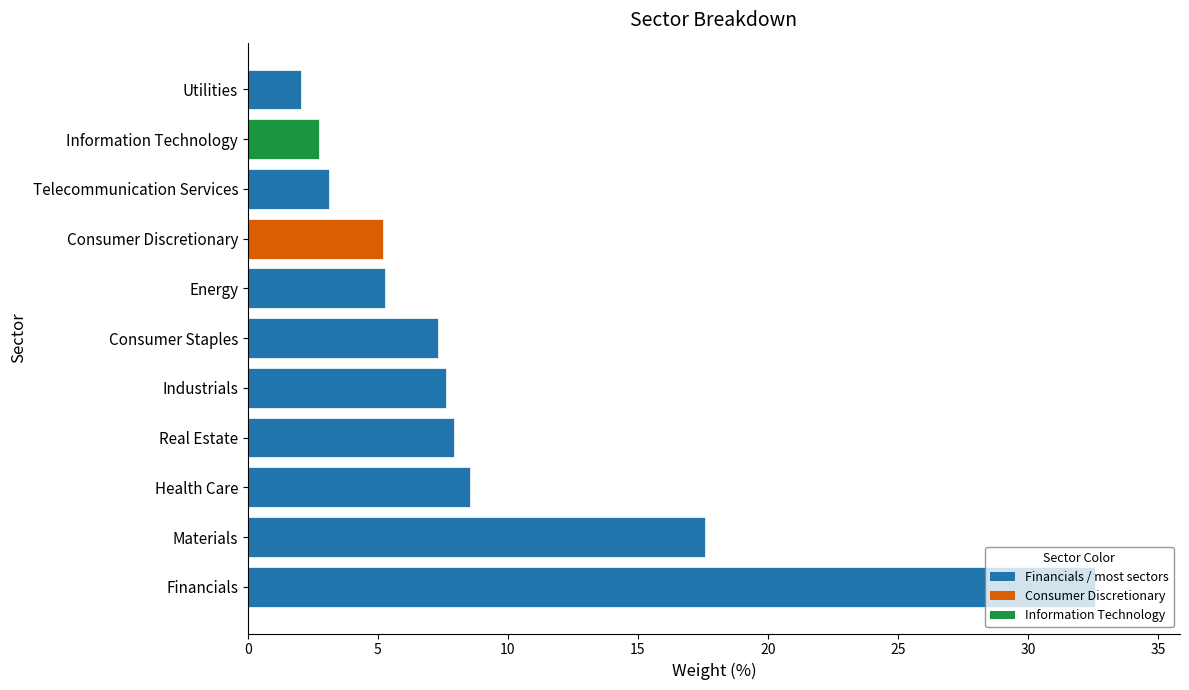

What is the approximate value at Consumer Discretionary?

5.2